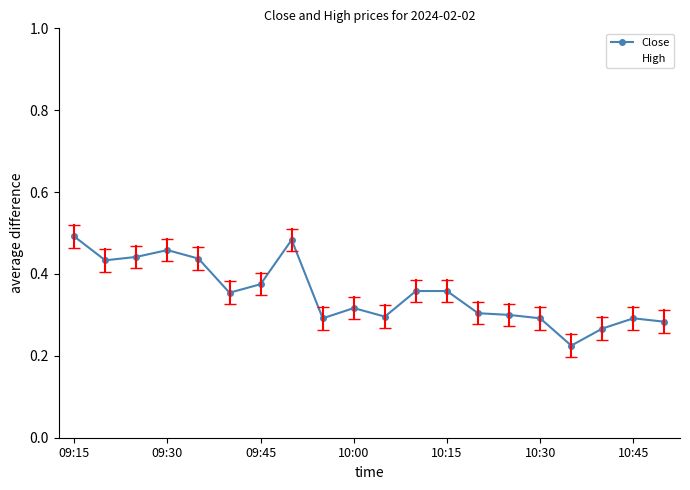

Which series has the largest range (max minus min)?

High